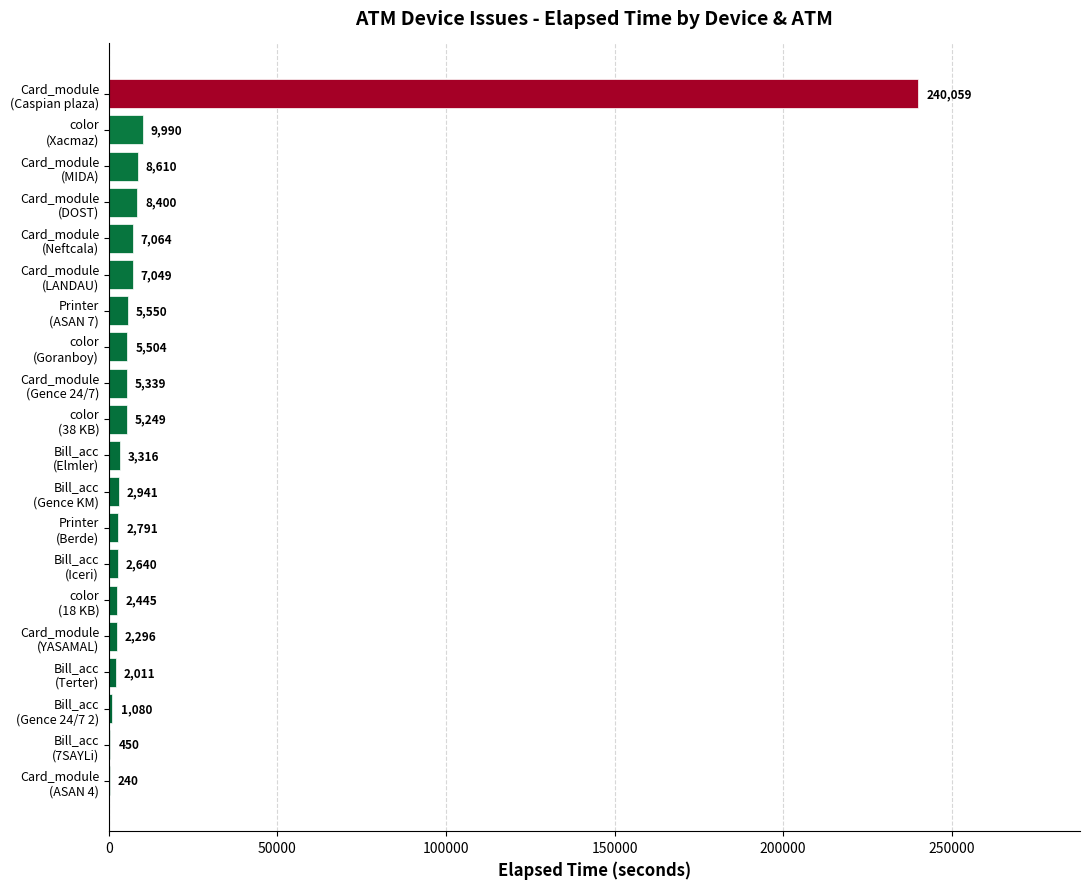

What is the maximum value shown in the chart?

240059